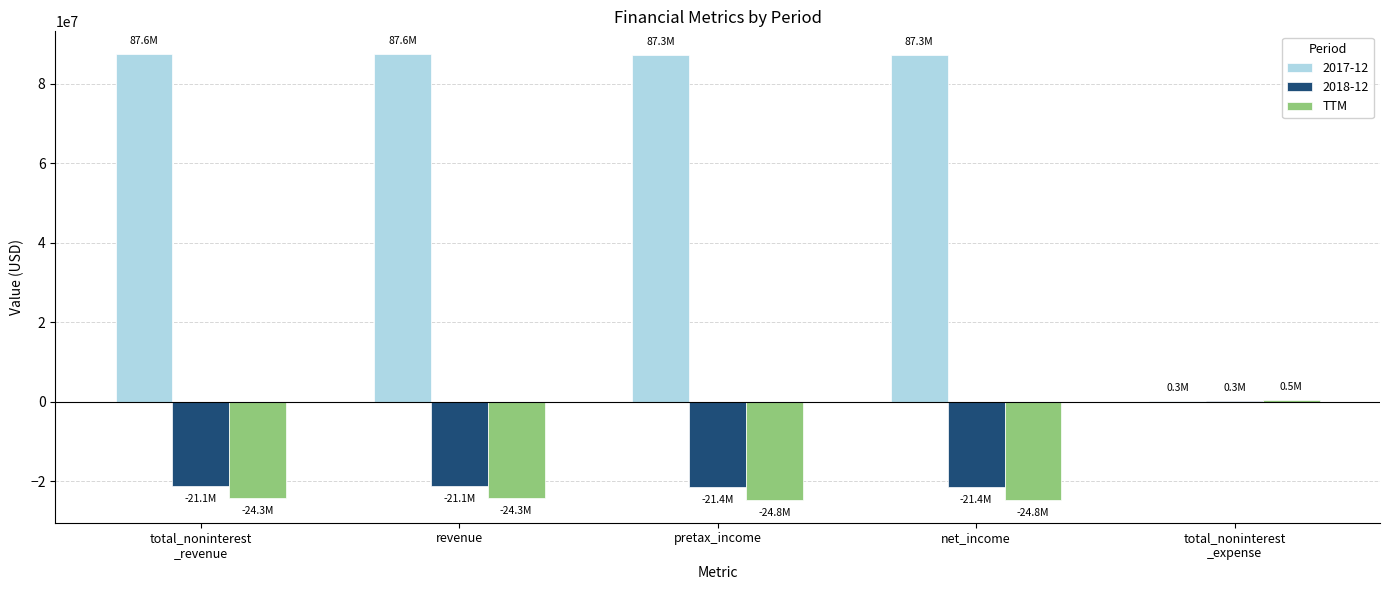

Is it true that 2018-12 equals -21439000 at pretax_income?

True